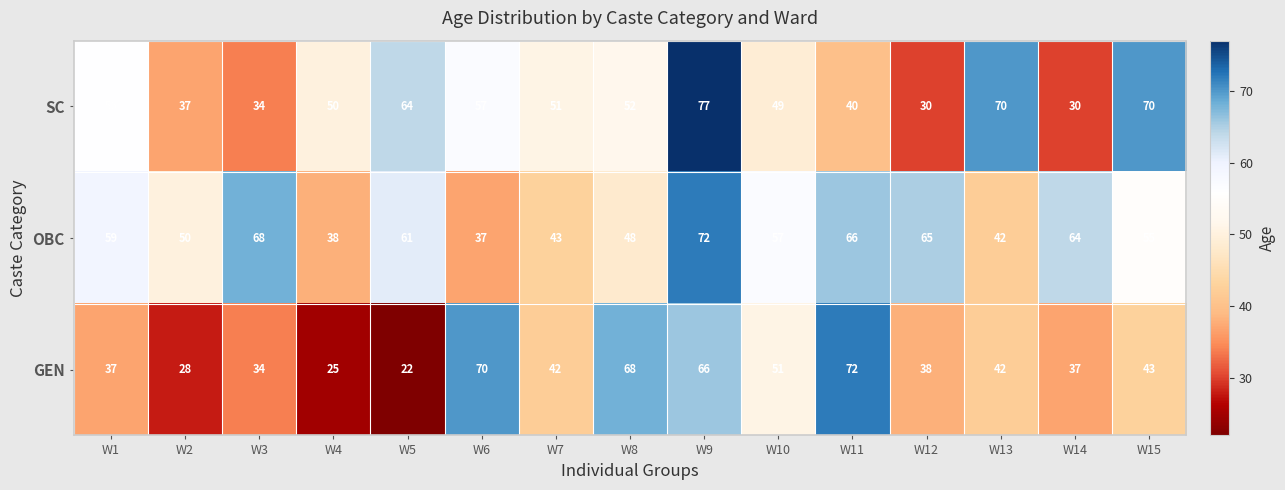

How many series are shown in this chart?

3